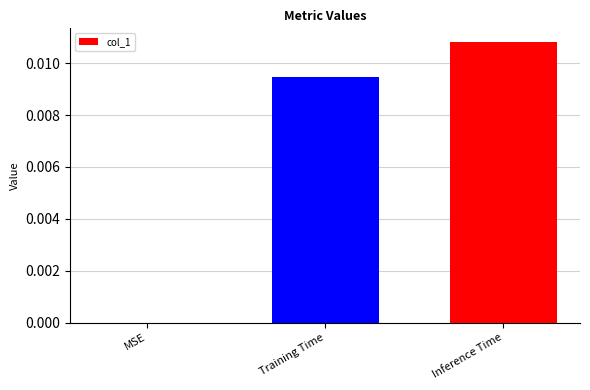

Which label corresponds to the largest value in the chart?

Inference Time